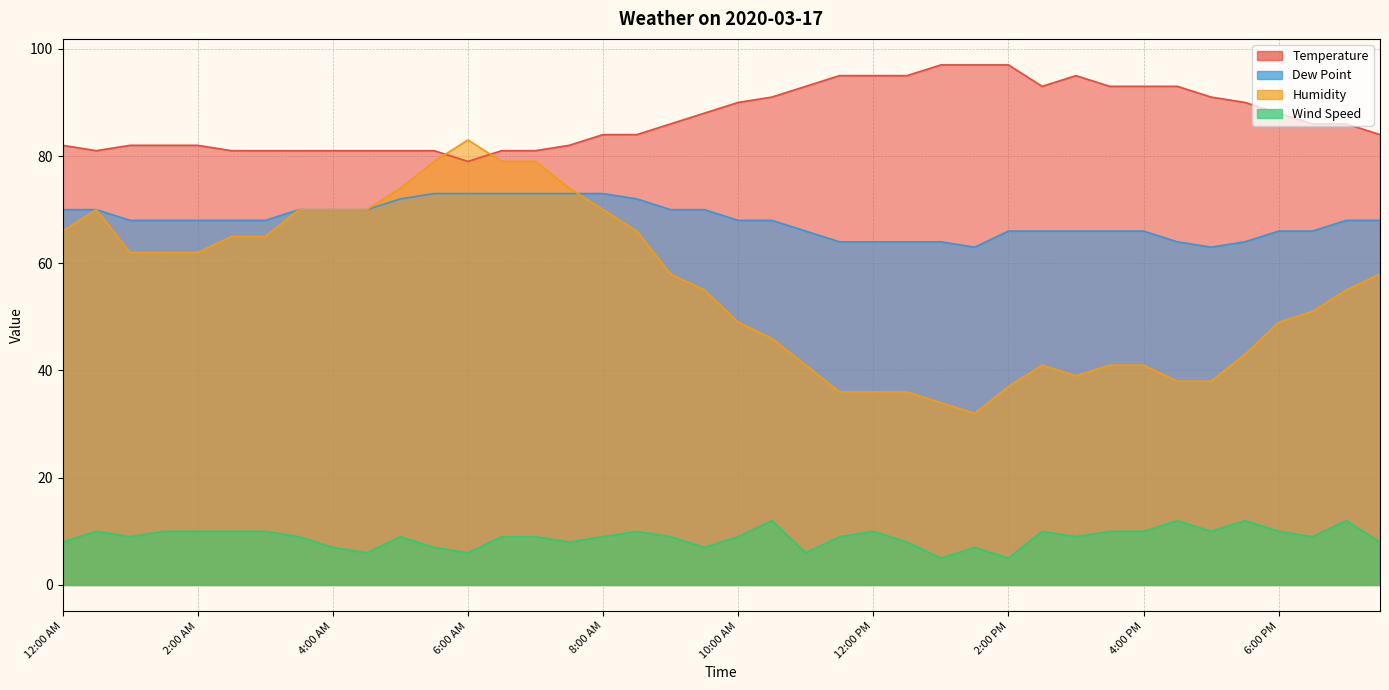

True or false: Humidity and Wind Speed intersect in this chart.

False